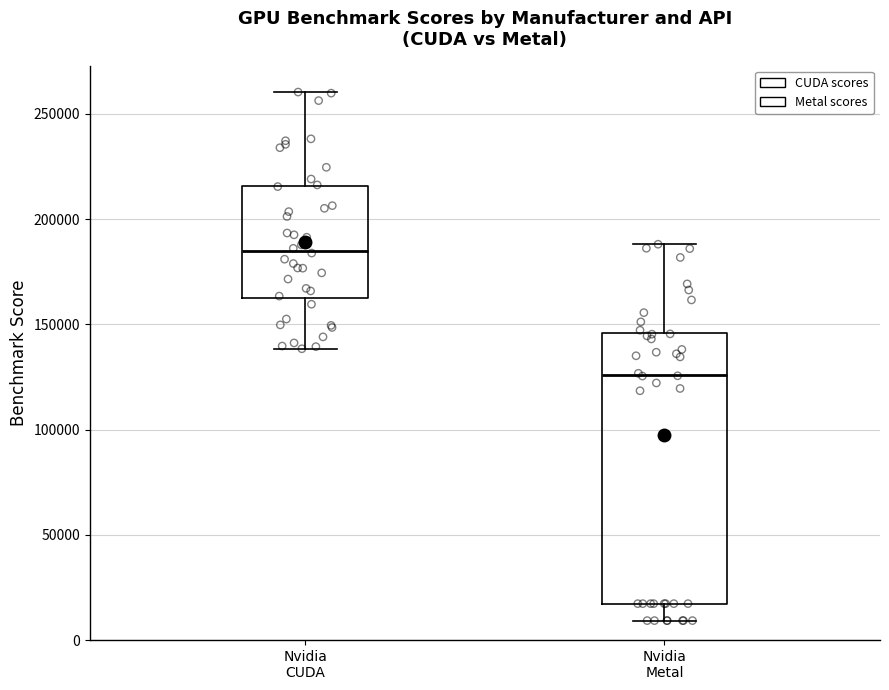

Which box's median line is the highest?

Nvidia CUDA